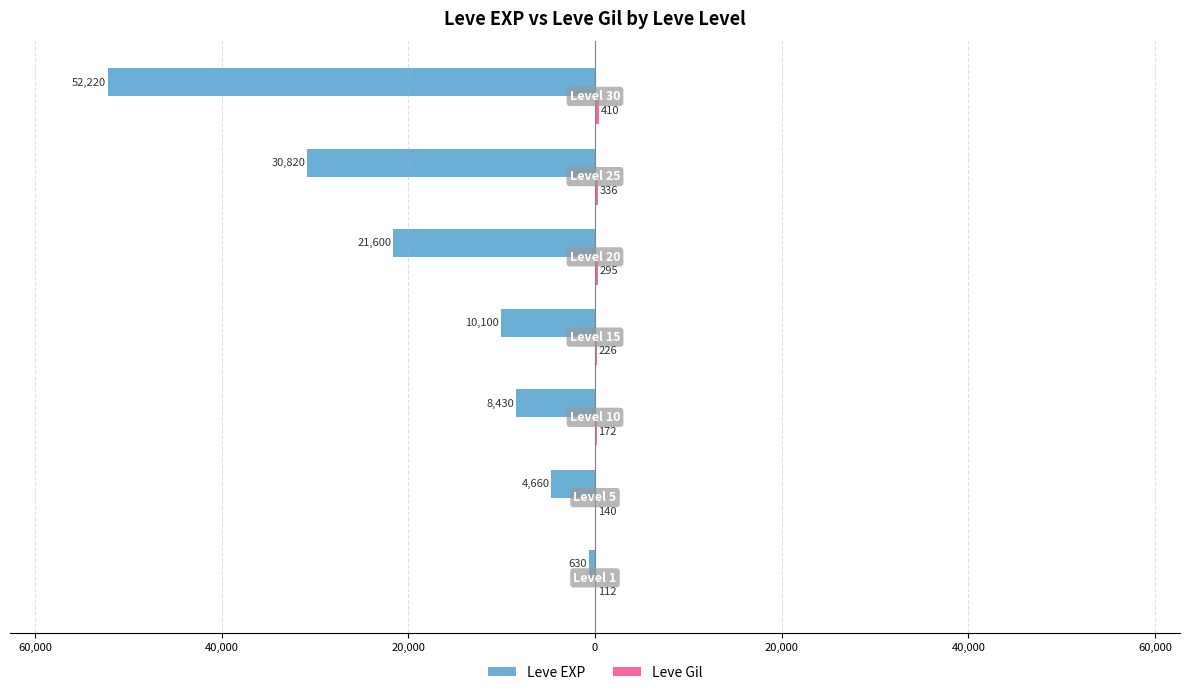

Which series has the largest range (max minus min)?

Leve EXP